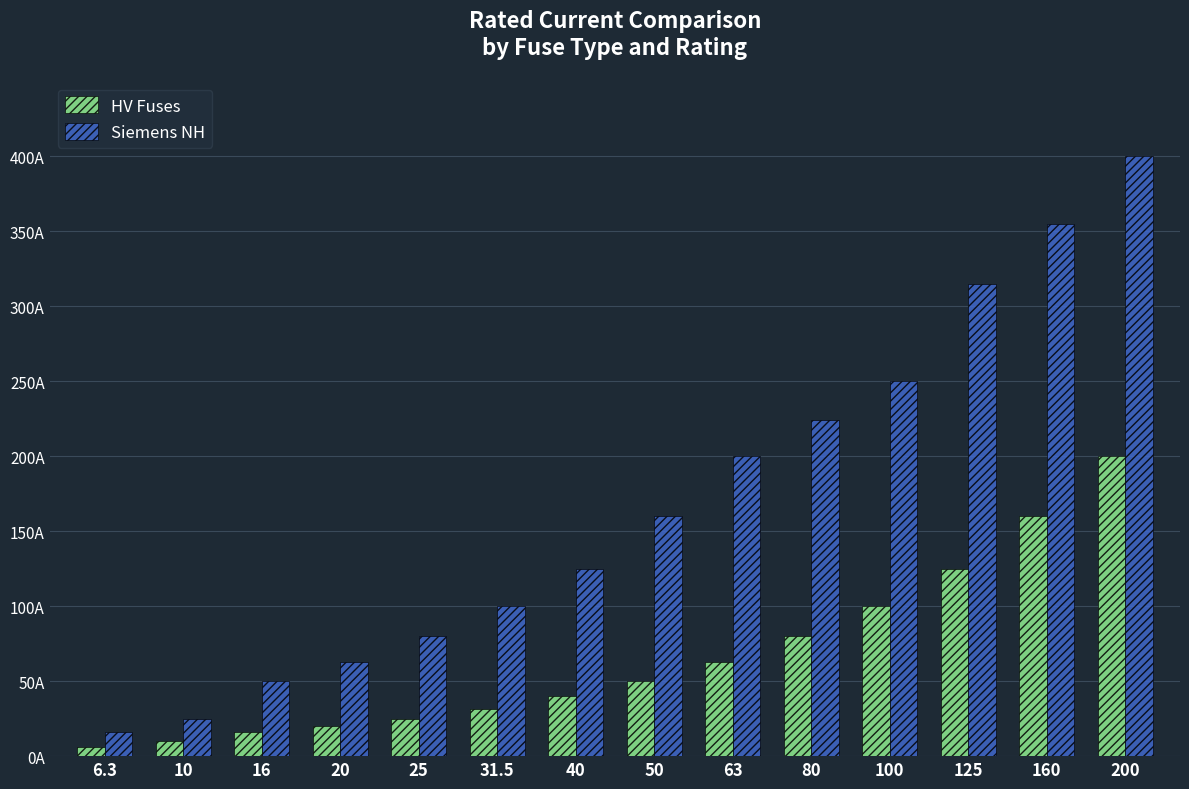

Which series changed the most between 100 and 125?

Siemens NH